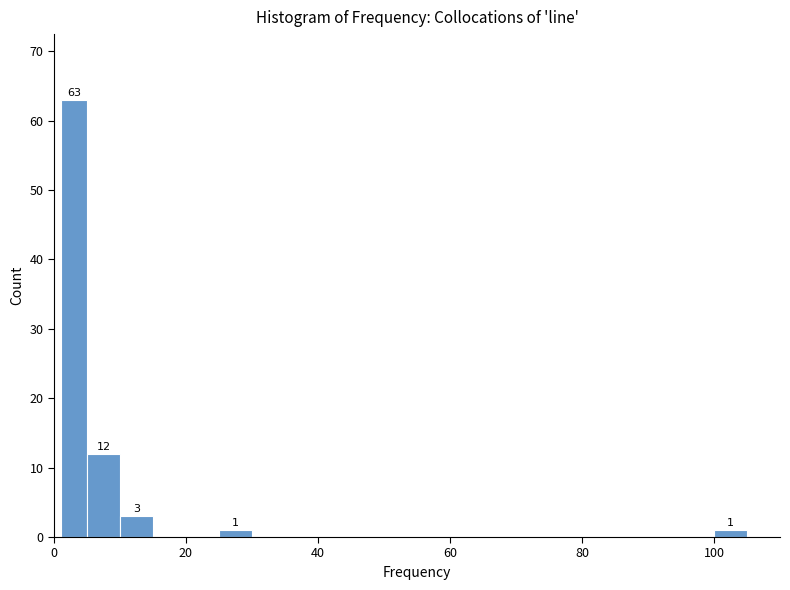

Around what value on the x-axis is the tallest bar? Give the approximate position of its centre, as read against the axis.

4